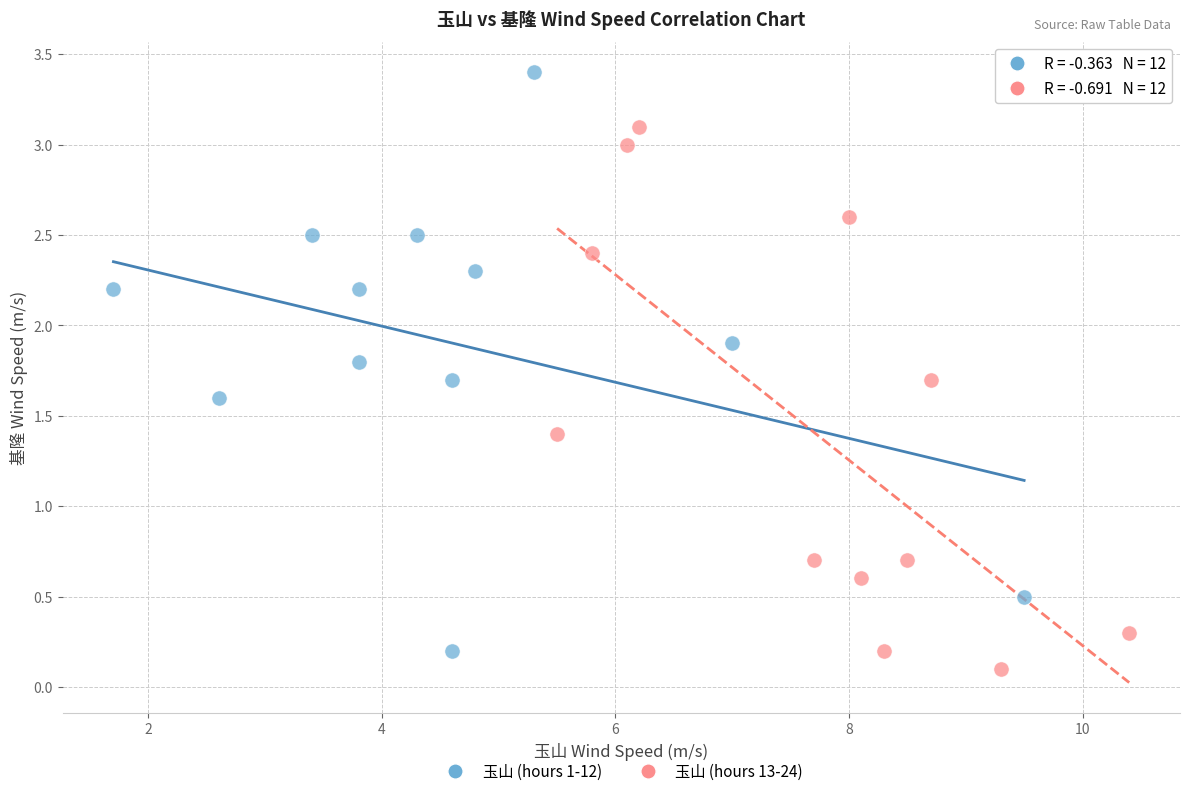

Which series contains the highest Y value?

玉山 (hours 1-12)